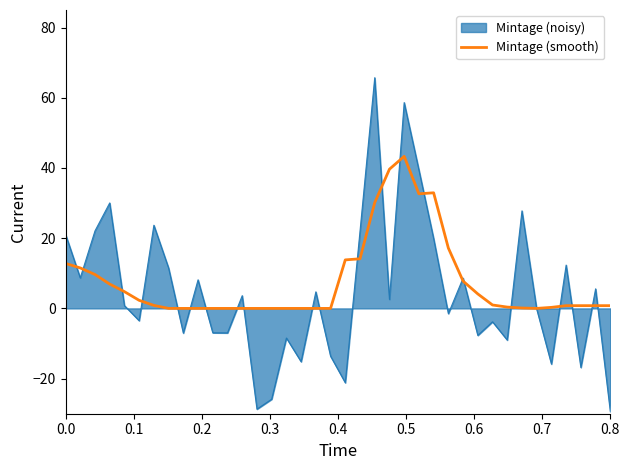

List the series in order of their peak value, lowest first.

Mintage (smooth), Mintage (noisy)